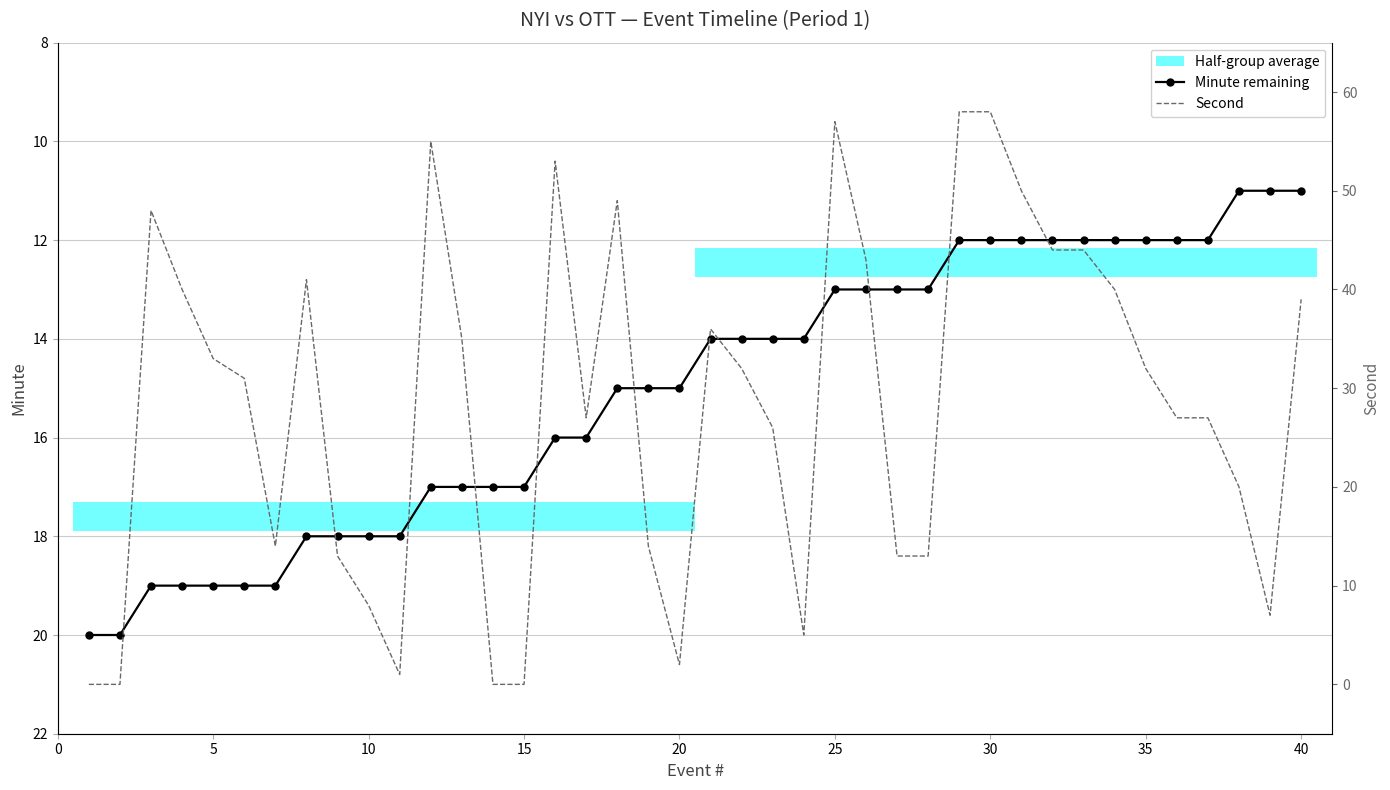

Reading left to right, list all the values displayed in this chart.

Minute remaining: 20	20	19	19	19	19	19	18	18	18	18	17	17	17	17	16	16	15	15	15	14	14	14	14	13	13	13	13	12	12	12	12	12	12	12	12	12	11	11	11
Second: 0	0	48	40	33	31	14	41	13	8	1	55	35	0	0	53	27	49	14	2	36	32	26	5	57	43	13	13	58	58	50	44	44	40	32	27	27	20	7	39